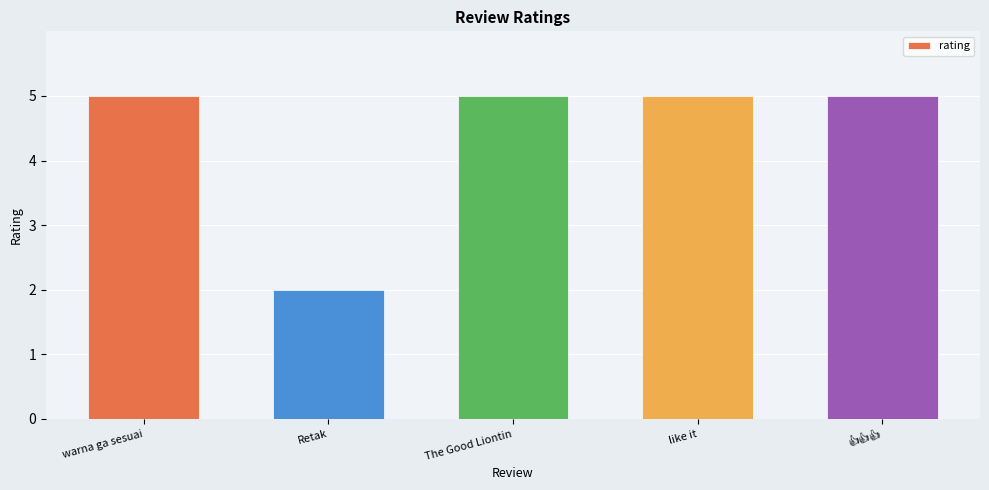

Reading right to left, what are all the values shown in this chart?

5	5	5	2	5